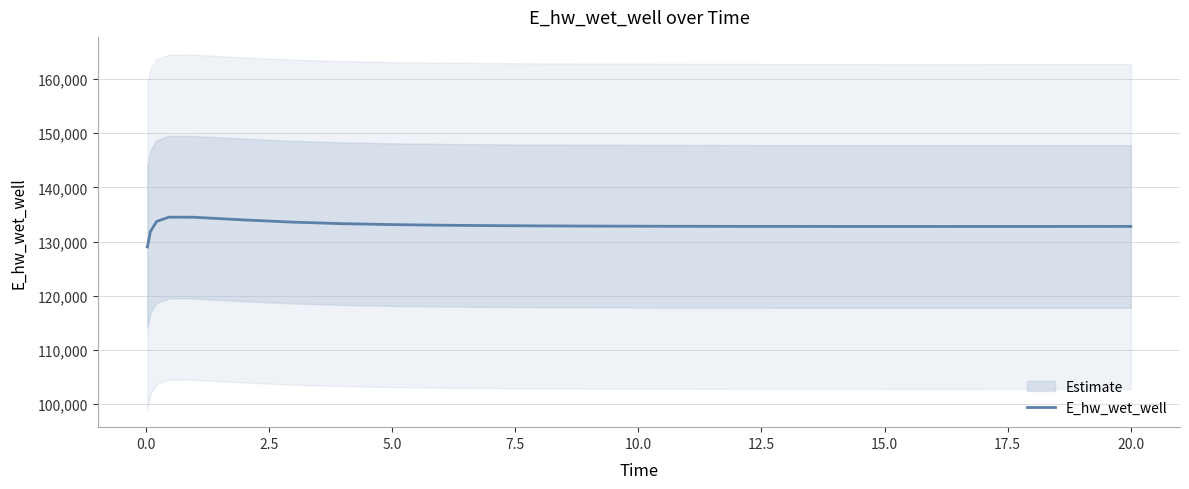

What is the highest value of the E_hw_wet_well series?

134519.1